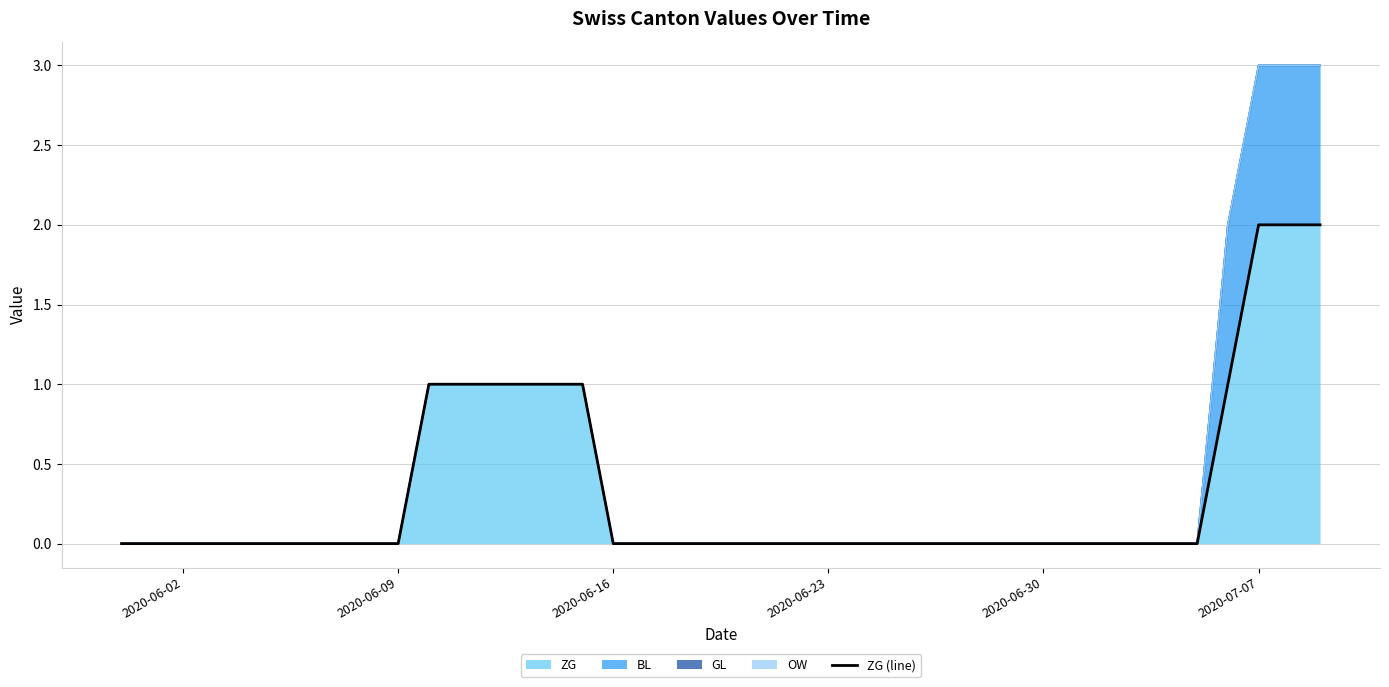

How many lines are shown in the chart?

1